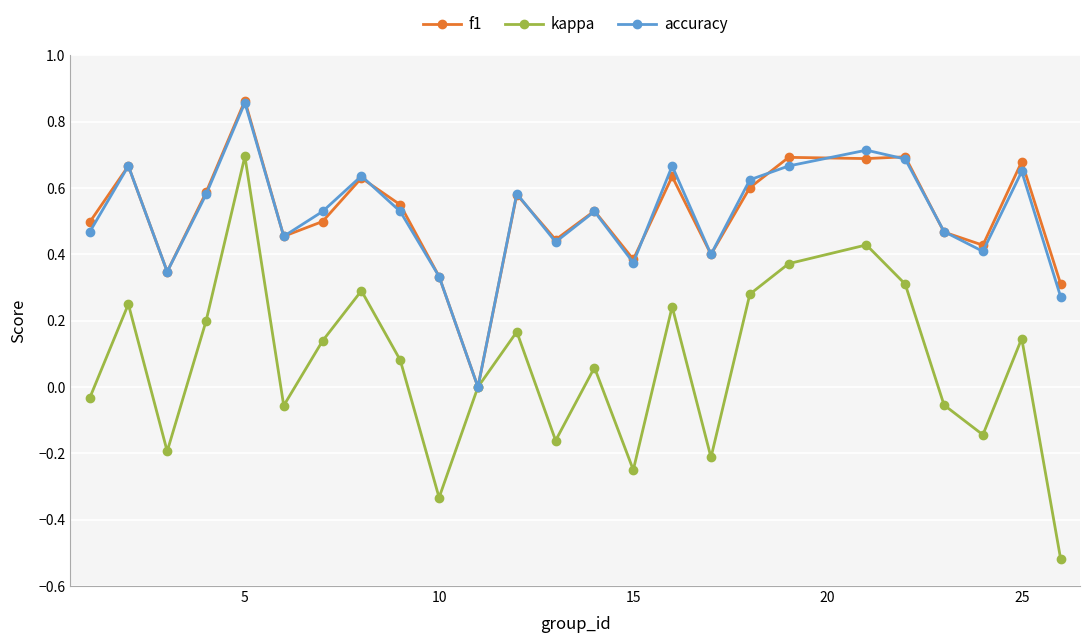

How many interior local valleys does the accuracy series have?

7